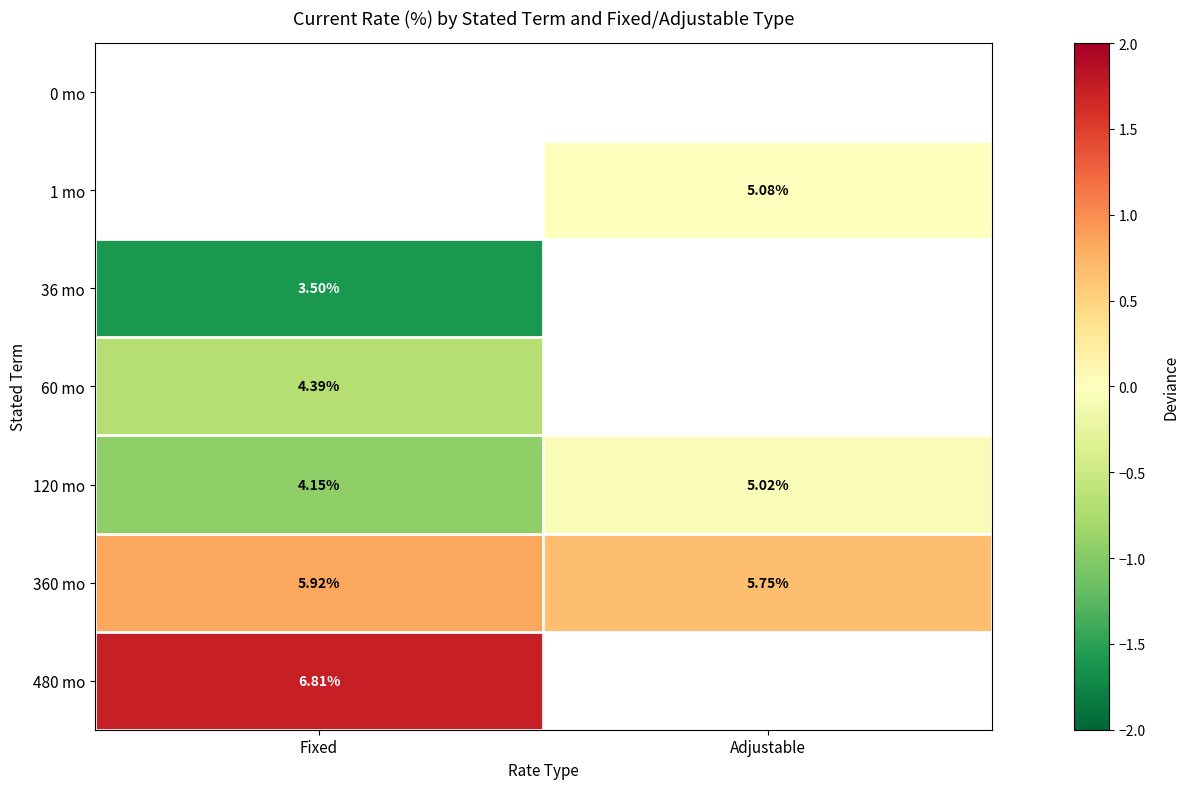

Which category has the lowest value in the 120 mo series?

Fixed